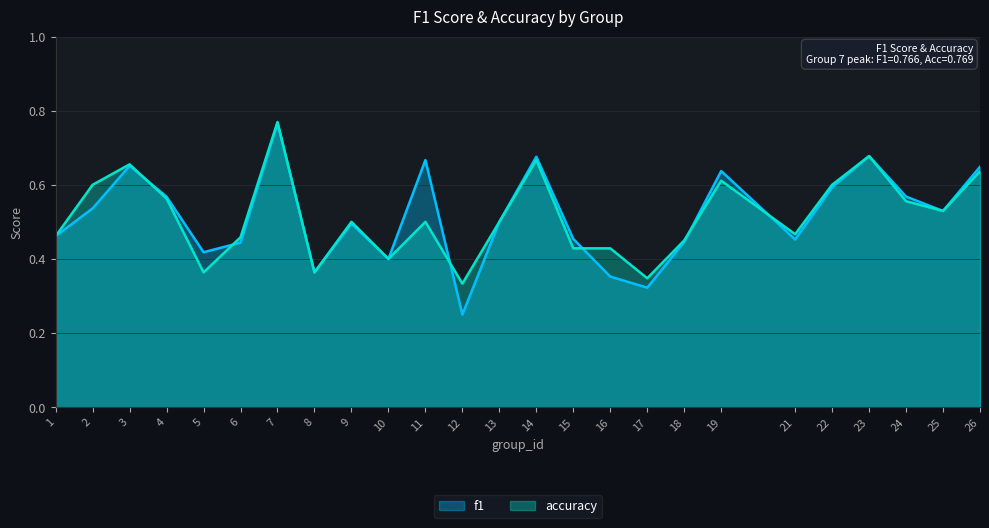

Between which two adjacent categories do f1 and accuracy first intersect?

3 and 4